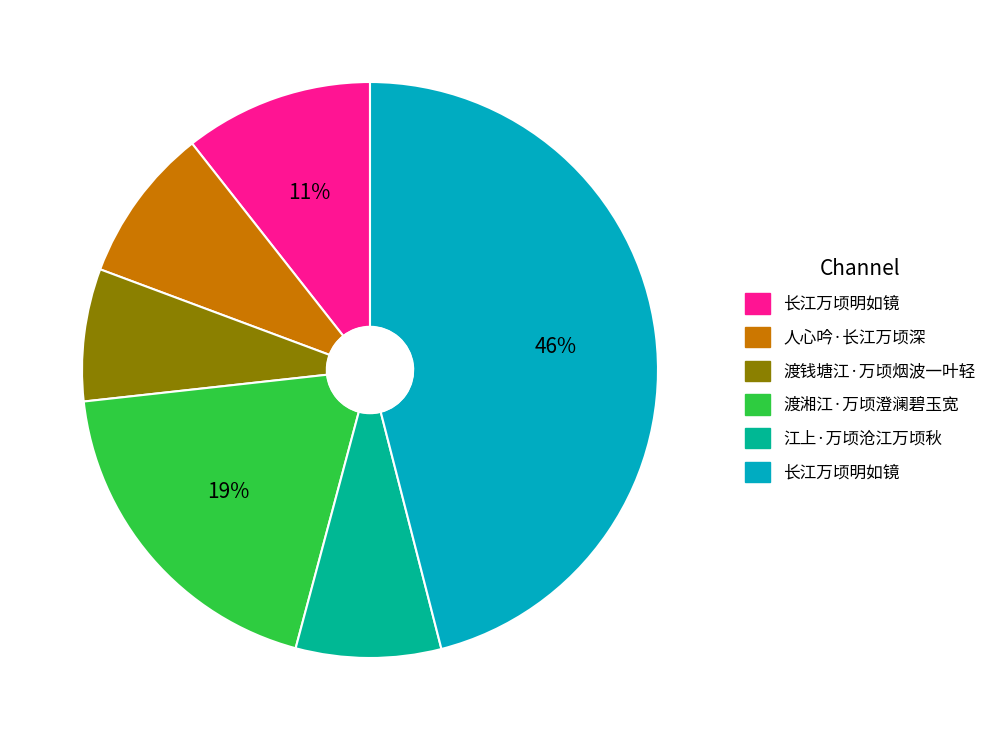

Is there any slice that represents more than half of the pie?

No